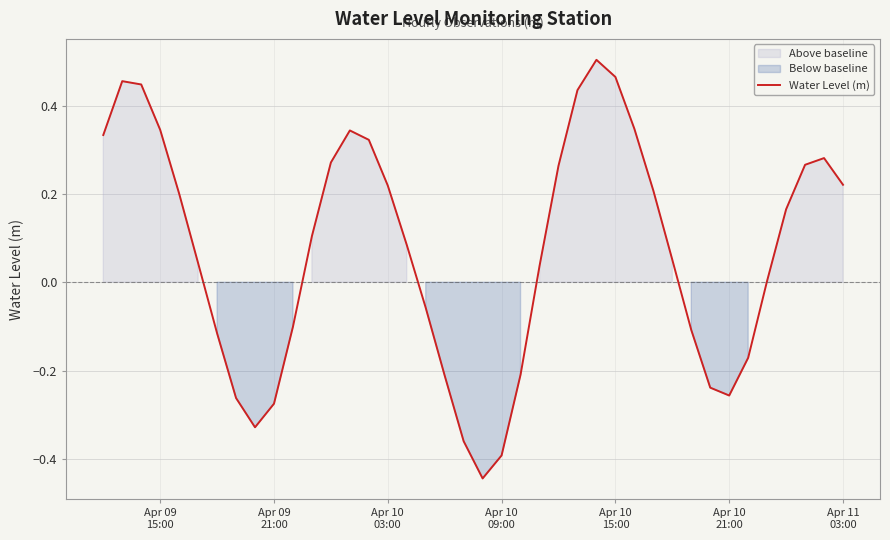

Reading right to left, transcribe all the data shown in this chart.

0.2	0.3	0.3	0.2	0.0	-0.2	-0.3	-0.2	-0.1	0.1	0.2	0.3	0.5	0.5	0.4	0.3	0.0	-0.2	-0.4	-0.4	-0.4	-0.2	-0.1	0.1	0.2	0.3	0.3	0.3	0.1	-0.1	-0.3	-0.3	-0.3	-0.1	0.0	0.2	0.3	0.4	0.5	0.3